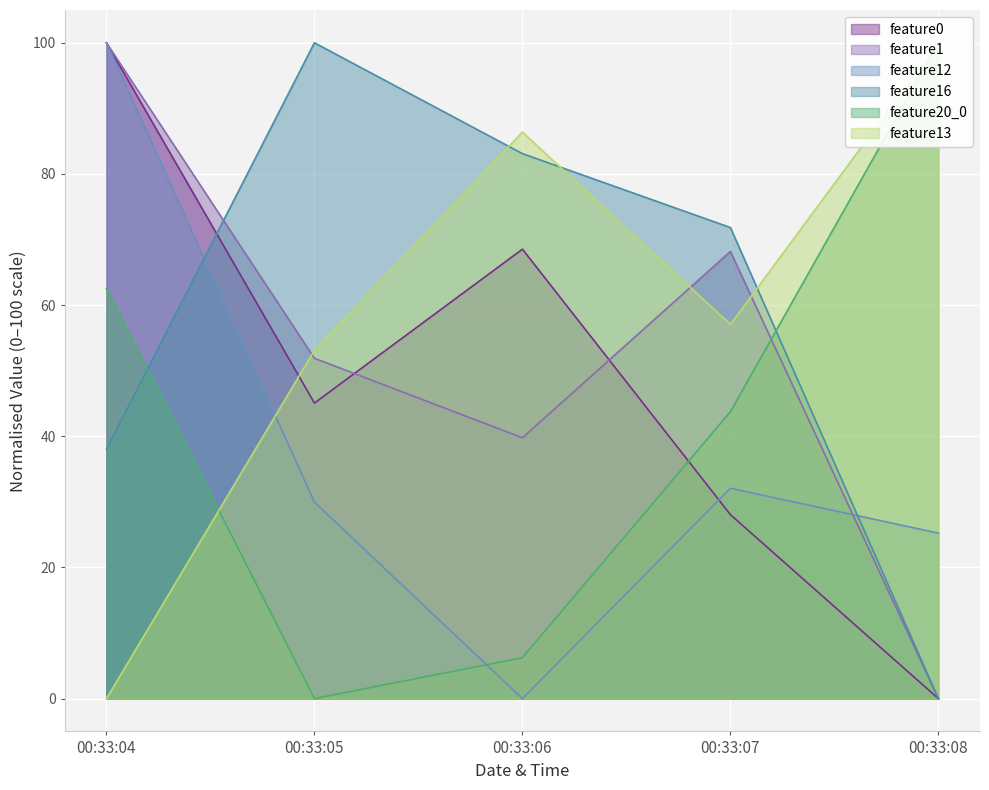

At which category does feature16 reach its first local peak?

00:33:05